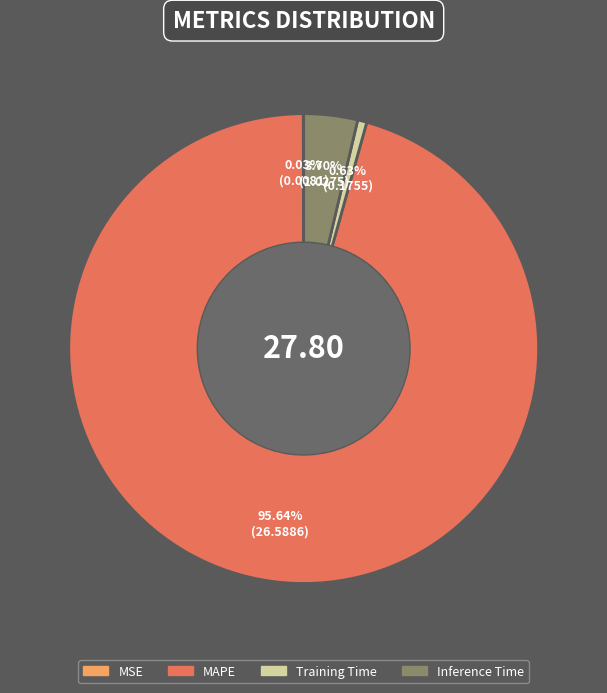

Is there a majority slice in this chart?

Yes